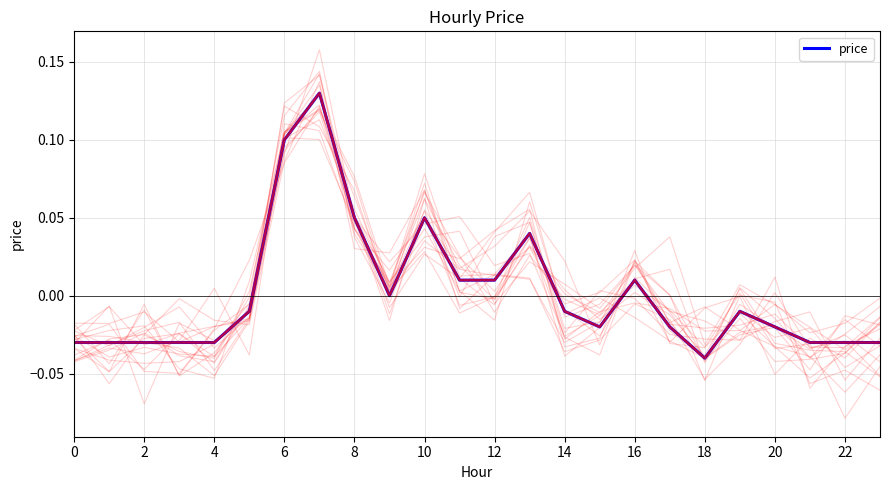

Reading right to left, list all the values displayed in this chart.

-0.0	-0.0	-0.0	-0.0	-0.0	-0.0	-0.0	0.0	-0.0	-0.0	0.0	0.0	0.0	0.1	0.0	0.1	0.1	0.1	-0.0	-0.0	-0.0	-0.0	-0.0	-0.0